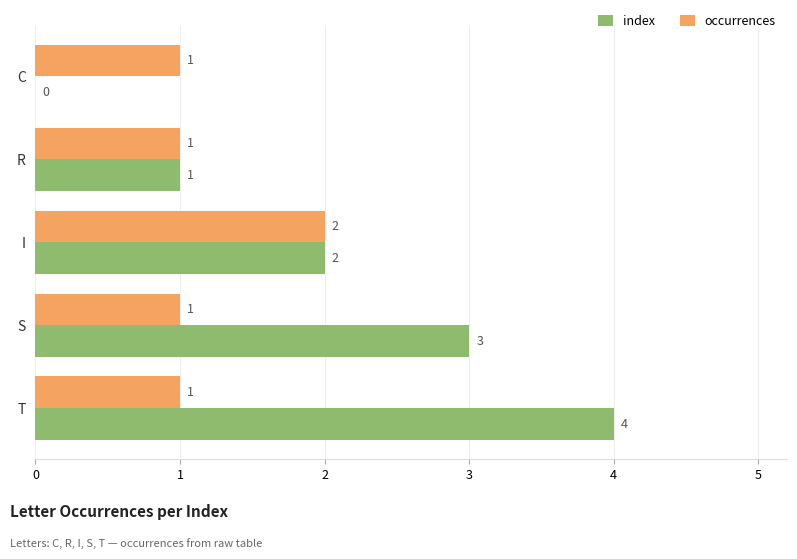

Which series changed the most between S and T?

index